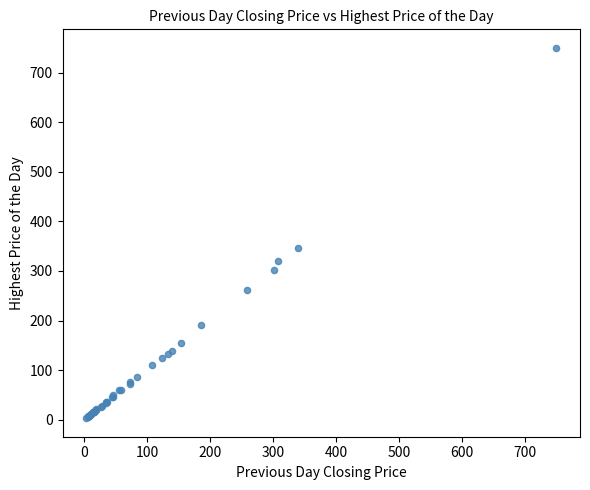

What Y value in the scatter plot is closest to 376?

347.0